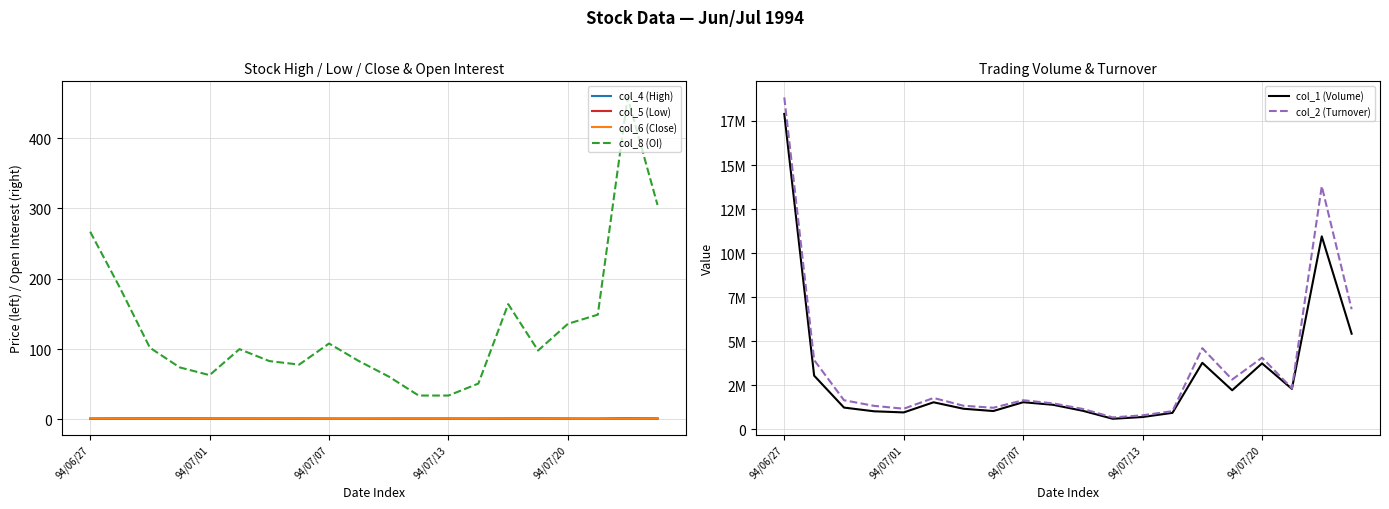

Rank the series at 9 from lowest to highest value.

col_5 (Low), col_6 (Close), col_4 (High), col_8 (OI), col_1 (Volume), col_2 (Turnover)